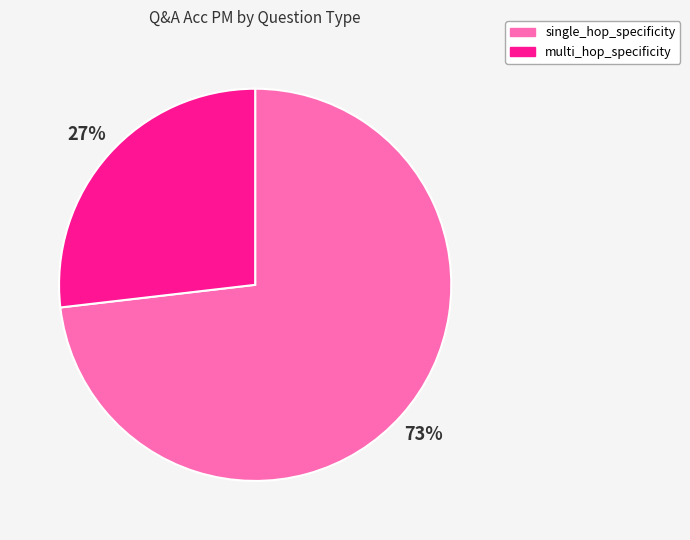

Which has a higher value, single_hop_specificity or multi_hop_specificity?

single_hop_specificity